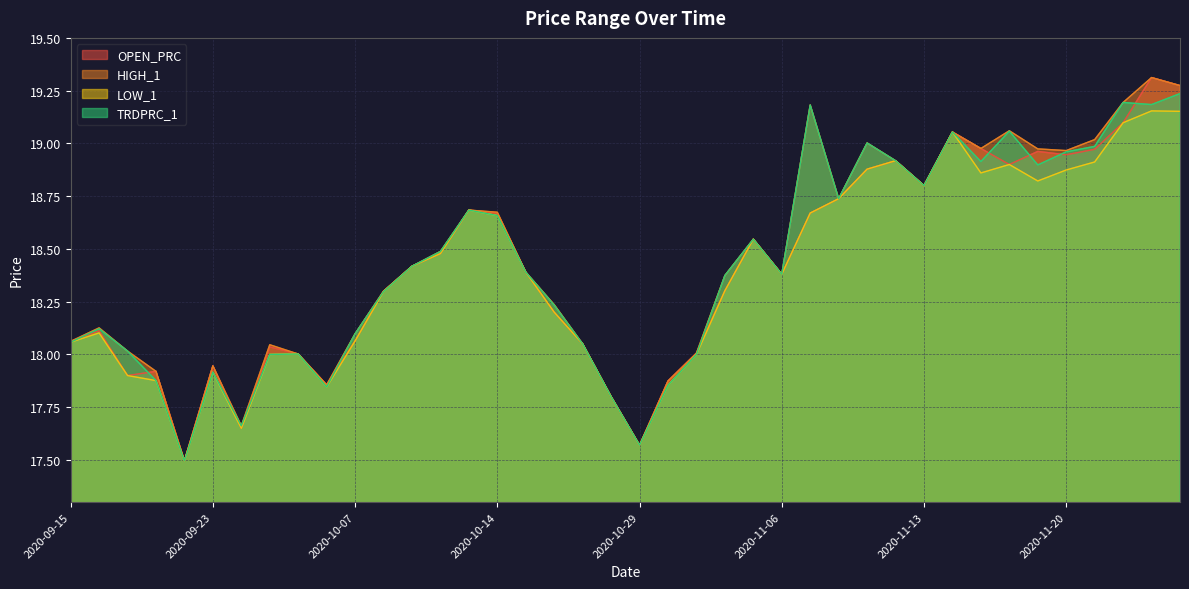

How many data points in HIGH_1 are above 18?

32